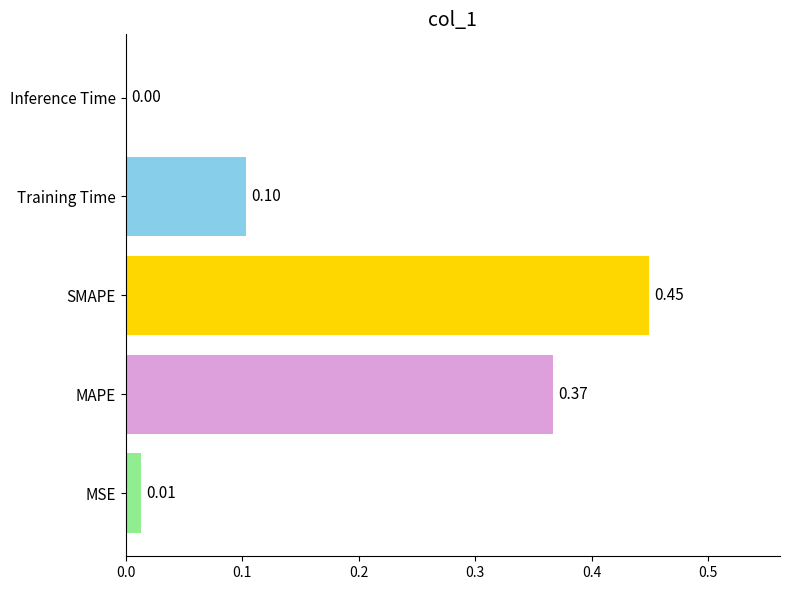

How many categories are shown in the chart?

5